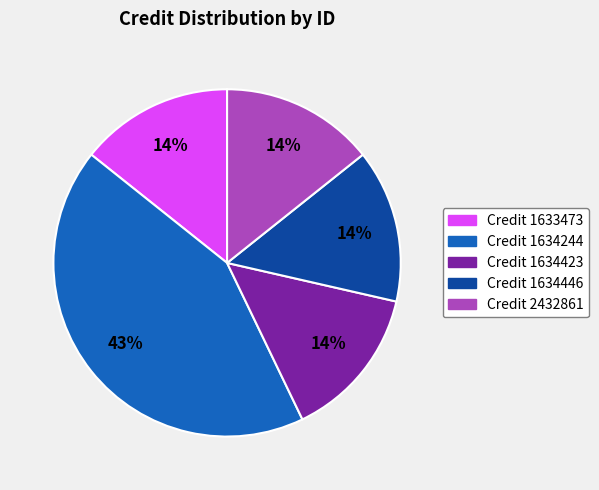

The Credit 1634446 slice represents 3% of the pie. True or false?

False